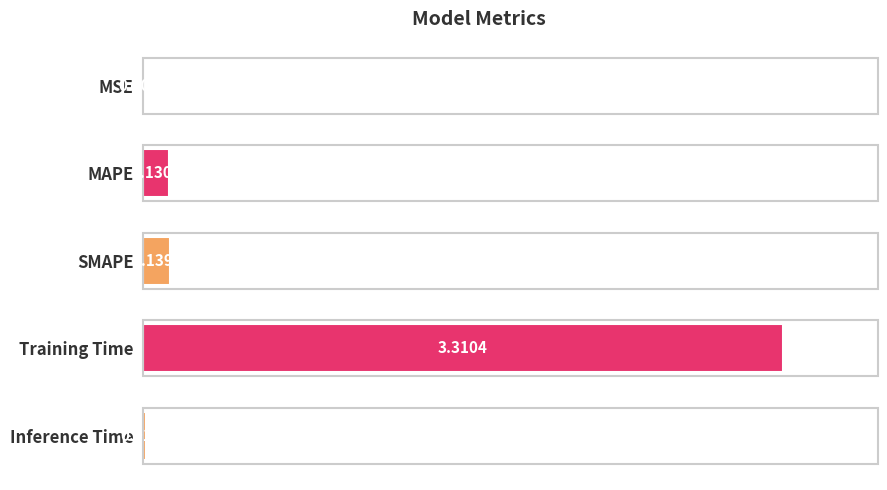

What is the sum of the values at Training Time and Inference Time?

3.3